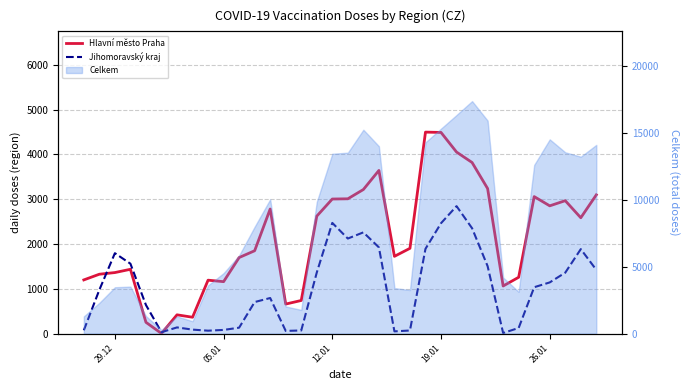

What is the smallest value displayed?

3